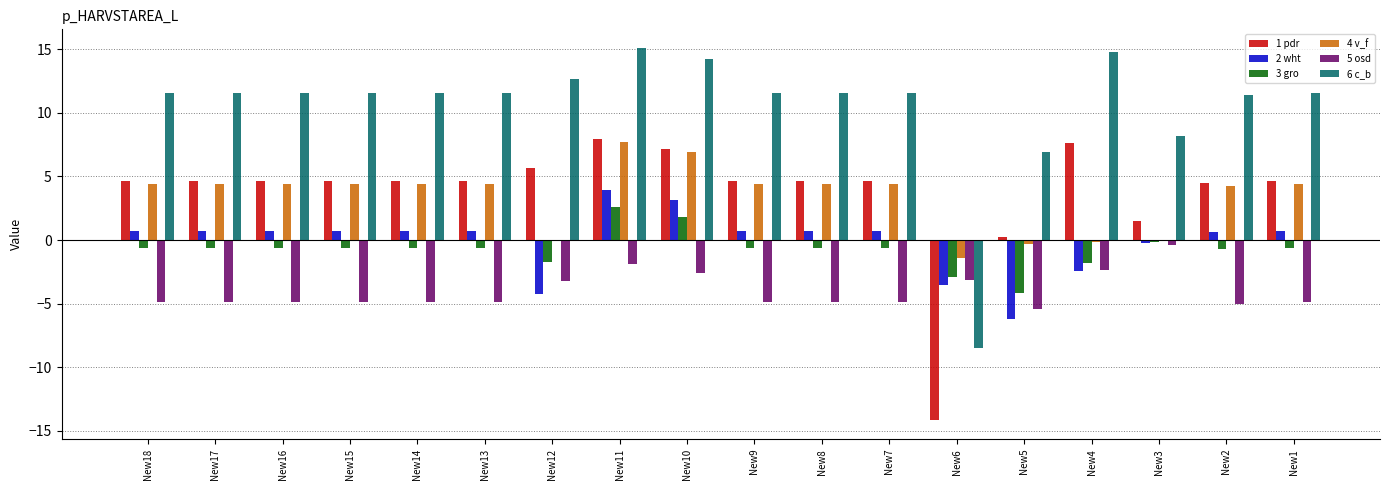

What are all the series names shown in the legend?

1 pdr, 2 wht, 3 gro, 4 v_f, 5 osd, 6 c_b